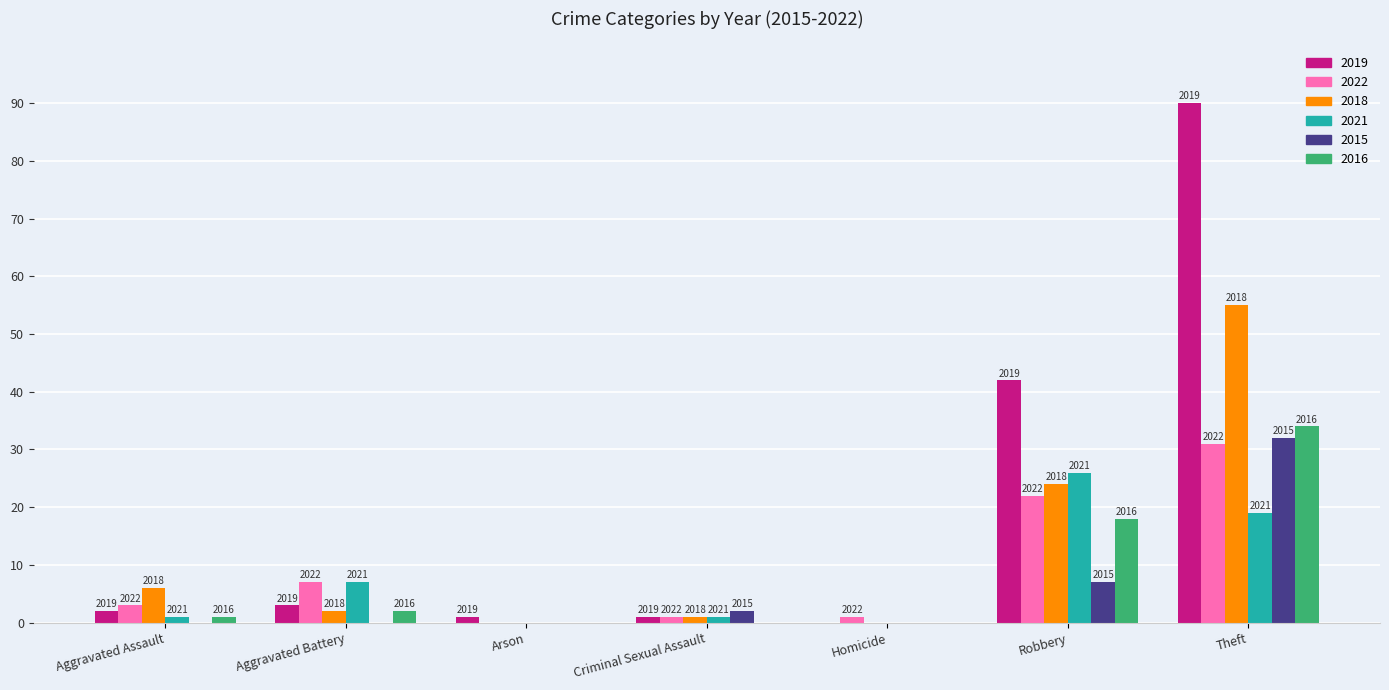

Are the bars grouped side by side (vs. stacked)?

Yes